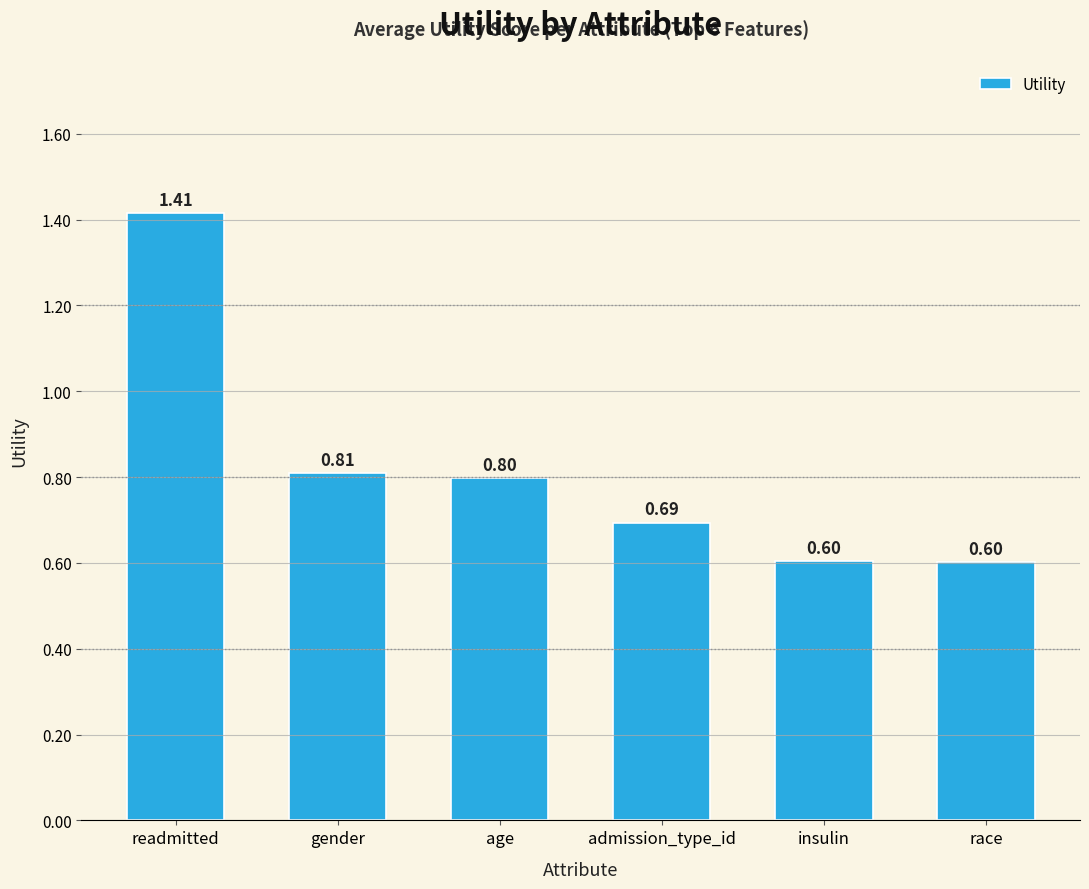

Which label corresponds to the largest value in the chart?

readmitted